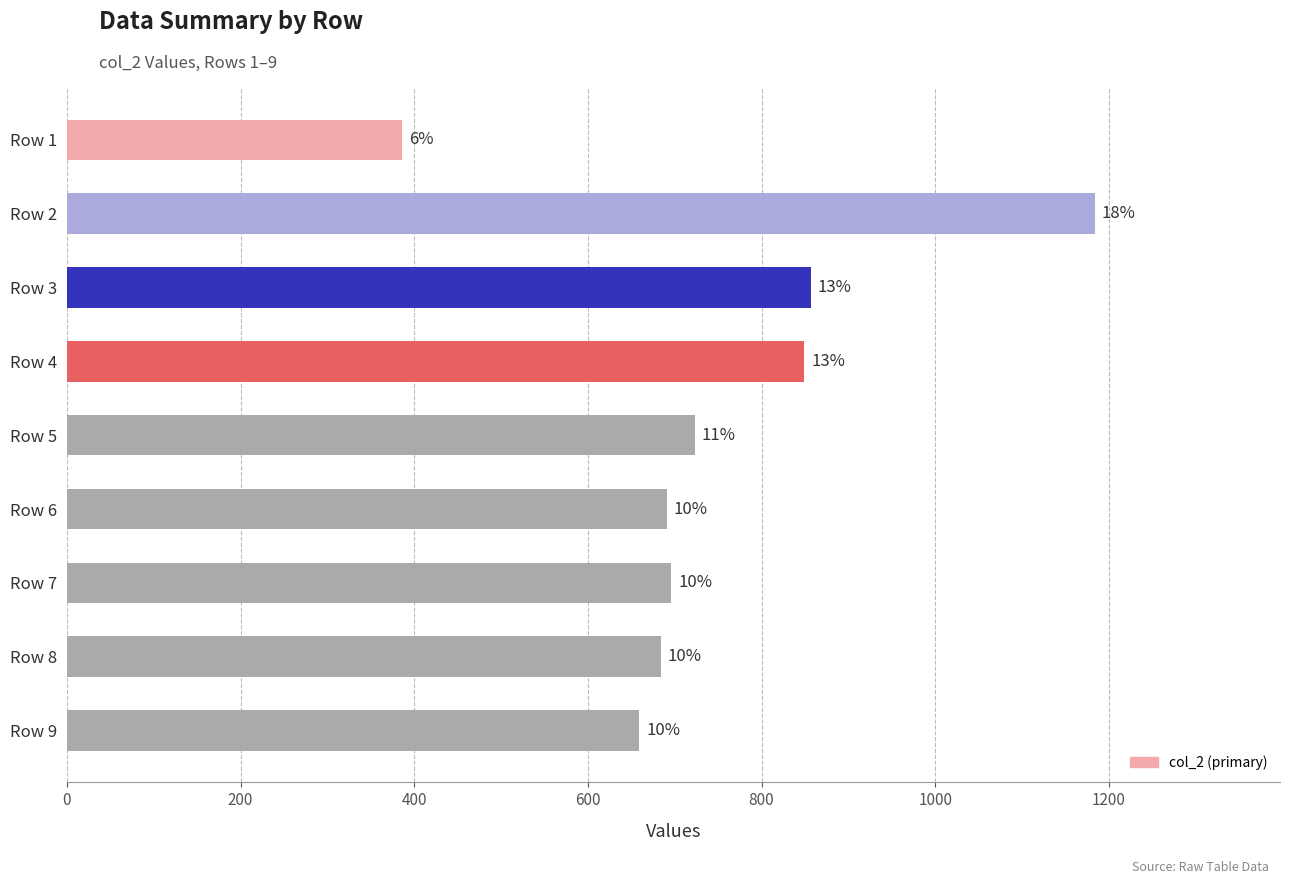

What is the greatest value displayed?

1184